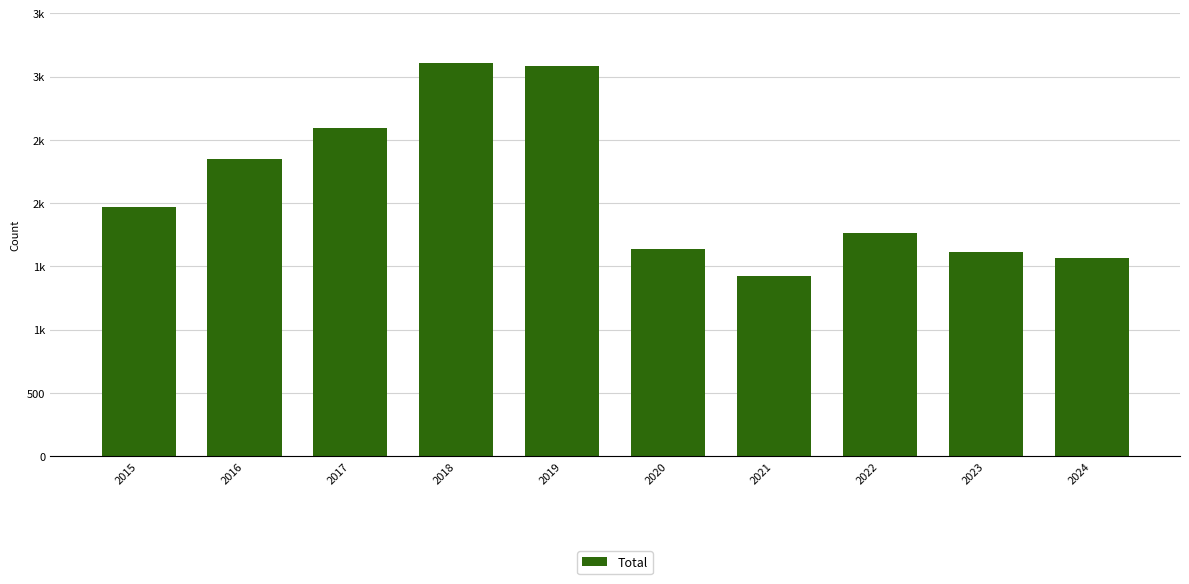

Does the chart contain any negative values?

No